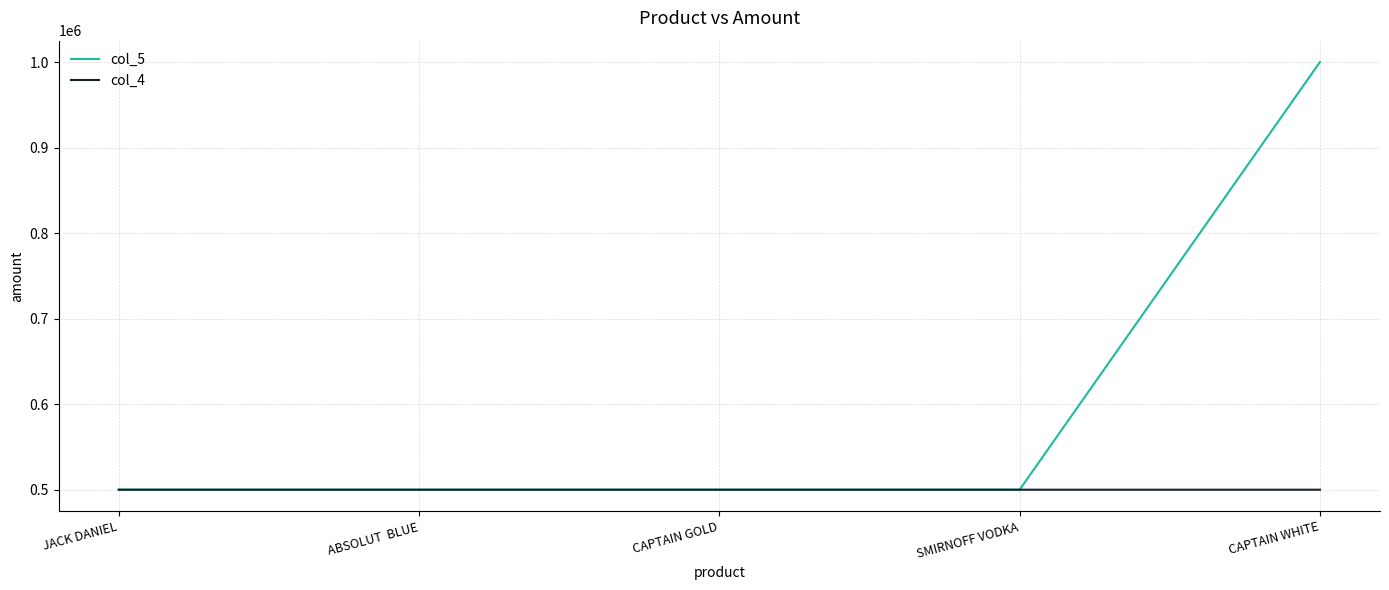

Which series has the widest spread of values?

col_5